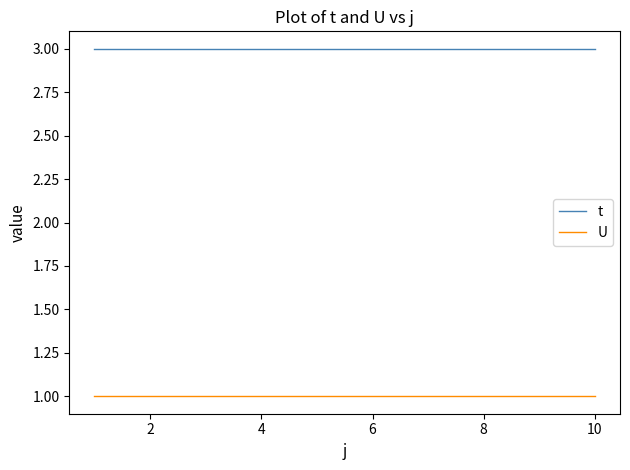

Reading right to left, extract all data points from this chart.

t: 3	3	3	3	3	3	3	3	3	3
U: 1	1	1	1	1	1	1	1	1	1